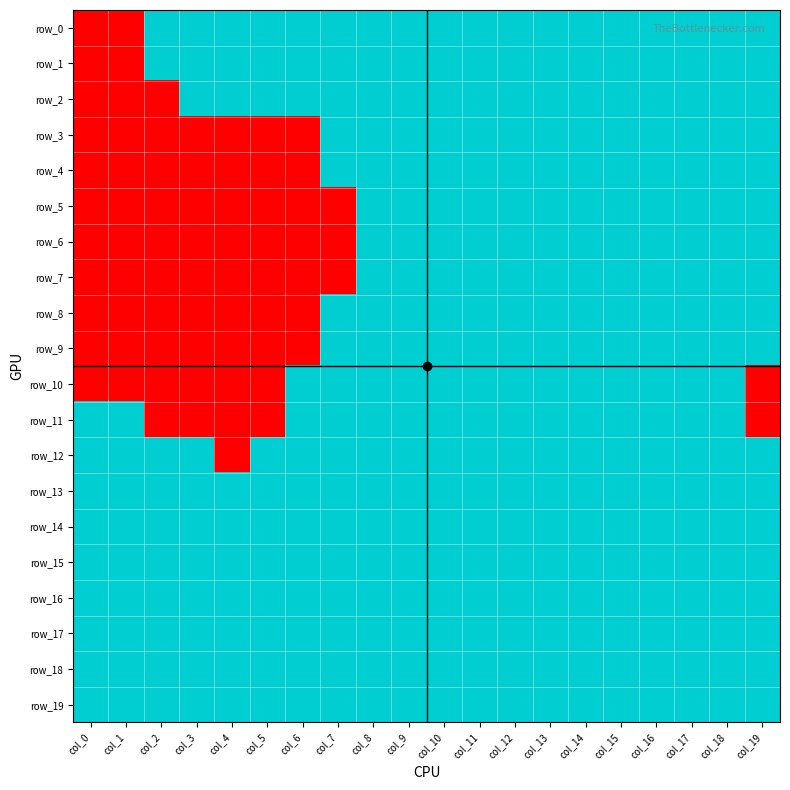

Reading left to right, list all the values displayed in this chart.

row_0: col_0=-1	col_1=-1	col_2=1	col_3=1	col_4=1	col_5=1	col_6=1	col_7=1	col_8=1	col_9=1	col_10=1	col_11=1	col_12=1	col_13=1	col_14=1	col_15=1	col_16=1	col_17=1	col_18=1	col_19=1
row_1: col_0=-1	col_1=-1	col_2=1	col_3=1	col_4=1	col_5=1	col_6=1	col_7=1	col_8=1	col_9=1	col_10=1	col_11=1	col_12=1	col_13=1	col_14=1	col_15=1	col_16=1	col_17=1	col_18=1	col_19=1
row_2: col_0=-1	col_1=-1	col_2=-1	col_3=1	col_4=1	col_5=1	col_6=1	col_7=1	col_8=1	col_9=1	col_10=1	col_11=1	col_12=1	col_13=1	col_14=1	col_15=1	col_16=1	col_17=1	col_18=1	col_19=1
row_3: col_0=-1	col_1=-1	col_2=-1	col_3=-1	col_4=-1	col_5=-1	col_6=-1	col_7=1	col_8=1	col_9=1	col_10=1	col_11=1	col_12=1	col_13=1	col_14=1	col_15=1	col_16=1	col_17=1	col_18=1	col_19=1
row_4: col_0=-1	col_1=-1	col_2=-1	col_3=-1	col_4=-1	col_5=-1	col_6=-1	col_7=1	col_8=1	col_9=1	col_10=1	col_11=1	col_12=1	col_13=1	col_14=1	col_15=1	col_16=1	col_17=1	col_18=1	col_19=1
row_5: col_0=-1	col_1=-1	col_2=-1	col_3=-1	col_4=-1	col_5=-1	col_6=-1	col_7=-1	col_8=1	col_9=1	col_10=1	col_11=1	col_12=1	col_13=1	col_14=1	col_15=1	col_16=1	col_17=1	col_18=1	col_19=1
row_6: col_0=-1	col_1=-1	col_2=-1	col_3=-1	col_4=-1	col_5=-1	col_6=-1	col_7=-1	col_8=1	col_9=1	col_10=1	col_11=1	col_12=1	col_13=1	col_14=1	col_15=1	col_16=1	col_17=1	col_18=1	col_19=1
row_7: col_0=-1	col_1=-1	col_2=-1	col_3=-1	col_4=-1	col_5=-1	col_6=-1	col_7=-1	col_8=1	col_9=1	col_10=1	col_11=1	col_12=1	col_13=1	col_14=1	col_15=1	col_16=1	col_17=1	col_18=1	col_19=1
row_8: col_0=-1	col_1=-1	col_2=-1	col_3=-1	col_4=-1	col_5=-1	col_6=-1	col_7=1	col_8=1	col_9=1	col_10=1	col_11=1	col_12=1	col_13=1	col_14=1	col_15=1	col_16=1	col_17=1	col_18=1	col_19=1
row_9: col_0=-1	col_1=-1	col_2=-1	col_3=-1	col_4=-1	col_5=-1	col_6=-1	col_7=1	col_8=1	col_9=1	col_10=1	col_11=1	col_12=1	col_13=1	col_14=1	col_15=1	col_16=1	col_17=1	col_18=1	col_19=1
row_10: col_0=-1	col_1=-1	col_2=-1	col_3=-1	col_4=-1	col_5=-1	col_6=1	col_7=1	col_8=1	col_9=1	col_10=1	col_11=1	col_12=1	col_13=1	col_14=1	col_15=1	col_16=1	col_17=1	col_18=1	col_19=-1
row_11: col_0=1	col_1=1	col_2=-1	col_3=-1	col_4=-1	col_5=-1	col_6=1	col_7=1	col_8=1	col_9=1	col_10=1	col_11=1	col_12=1	col_13=1	col_14=1	col_15=1	col_16=1	col_17=1	col_18=1	col_19=-1
row_12: col_0=1	col_1=1	col_2=1	col_3=1	col_4=-1	col_5=1	col_6=1	col_7=1	col_8=1	col_9=1	col_10=1	col_11=1	col_12=1	col_13=1	col_14=1	col_15=1	col_16=1	col_17=1	col_18=1	col_19=1
row_13: col_0=1	col_1=1	col_2=1	col_3=1	col_4=1	col_5=1	col_6=1	col_7=1	col_8=1	col_9=1	col_10=1	col_11=1	col_12=1	col_13=1	col_14=1	col_15=1	col_16=1	col_17=1	col_18=1	col_19=1
row_14: col_0=1	col_1=1	col_2=1	col_3=1	col_4=1	col_5=1	col_6=1	col_7=1	col_8=1	col_9=1	col_10=1	col_11=1	col_12=1	col_13=1	col_14=1	col_15=1	col_16=1	col_17=1	col_18=1	col_19=1
row_15: col_0=1	col_1=1	col_2=1	col_3=1	col_4=1	col_5=1	col_6=1	col_7=1	col_8=1	col_9=1	col_10=1	col_11=1	col_12=1	col_13=1	col_14=1	col_15=1	col_16=1	col_17=1	col_18=1	col_19=1
row_16: col_0=1	col_1=1	col_2=1	col_3=1	col_4=1	col_5=1	col_6=1	col_7=1	col_8=1	col_9=1	col_10=1	col_11=1	col_12=1	col_13=1	col_14=1	col_15=1	col_16=1	col_17=1	col_18=1	col_19=1
row_17: col_0=1	col_1=1	col_2=1	col_3=1	col_4=1	col_5=1	col_6=1	col_7=1	col_8=1	col_9=1	col_10=1	col_11=1	col_12=1	col_13=1	col_14=1	col_15=1	col_16=1	col_17=1	col_18=1	col_19=1
row_18: col_0=1	col_1=1	col_2=1	col_3=1	col_4=1	col_5=1	col_6=1	col_7=1	col_8=1	col_9=1	col_10=1	col_11=1	col_12=1	col_13=1	col_14=1	col_15=1	col_16=1	col_17=1	col_18=1	col_19=1
row_19: col_0=1	col_1=1	col_2=1	col_3=1	col_4=1	col_5=1	col_6=1	col_7=1	col_8=1	col_9=1	col_10=1	col_11=1	col_12=1	col_13=1	col_14=1	col_15=1	col_16=1	col_17=1	col_18=1	col_19=1